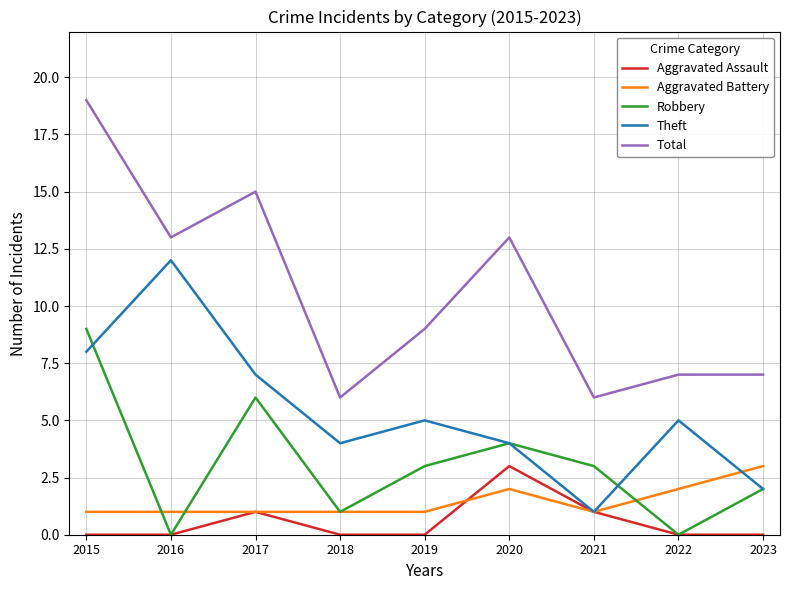

The Robbery series shows 0 at 2016. True or false?

True